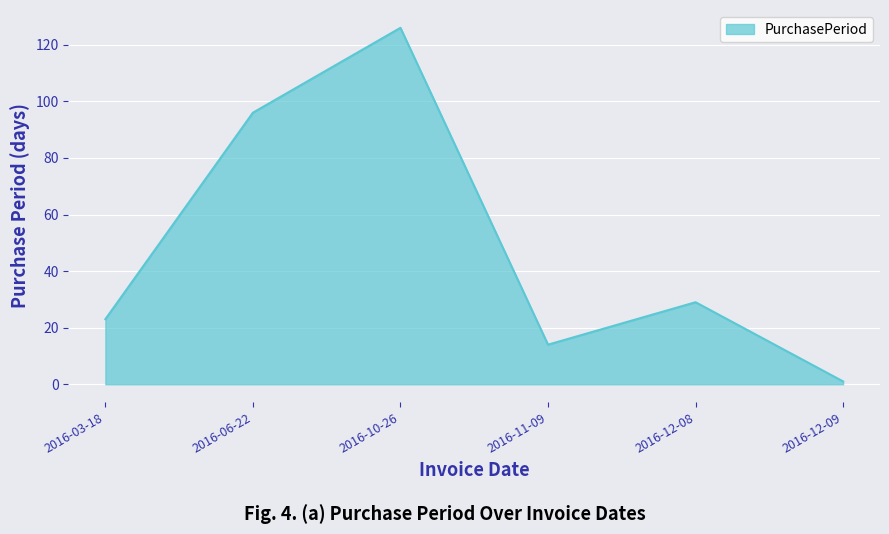

Which has a higher value, 2016-03-18 or 2016-11-09?

2016-03-18